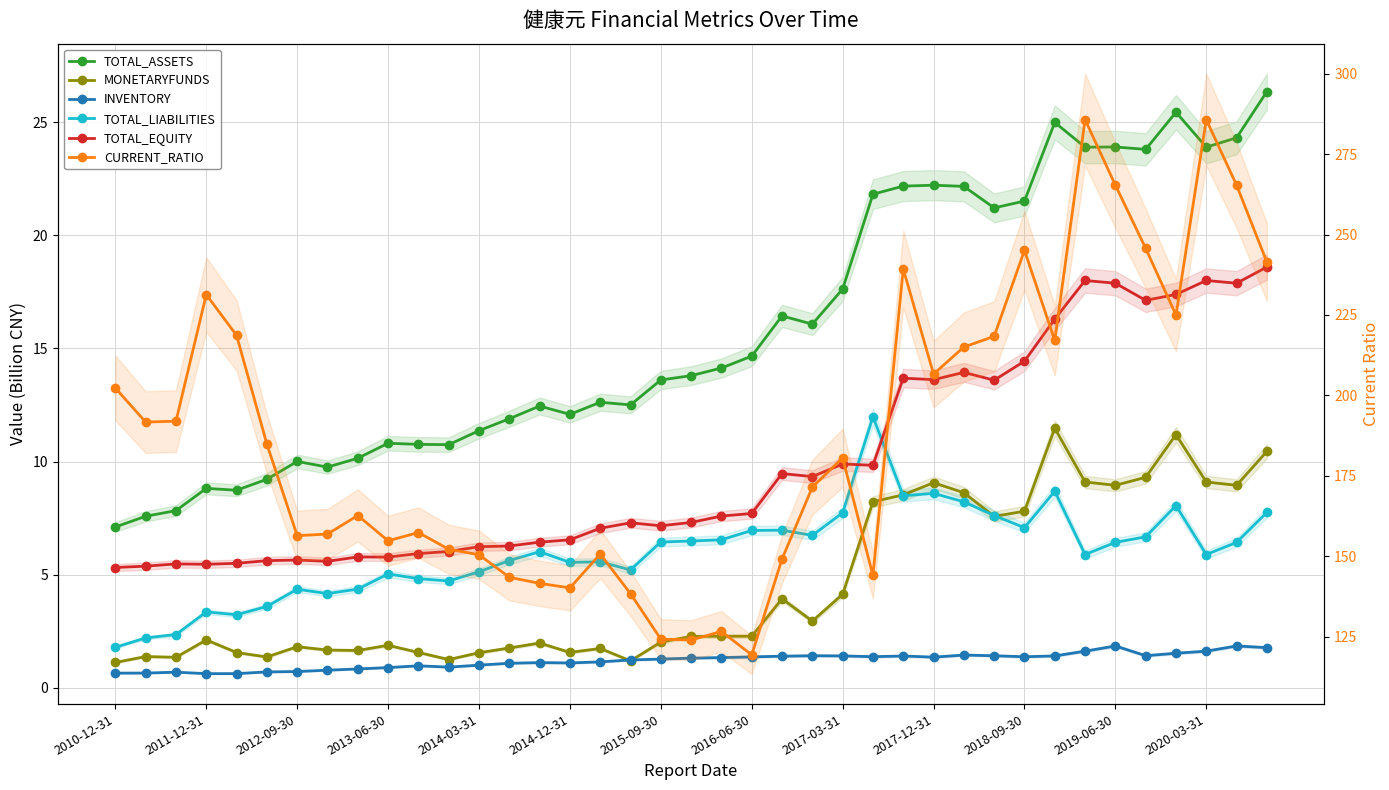

The MONETARYFUNDS series shows 0.5 at 2016-06-30. True or false?

False